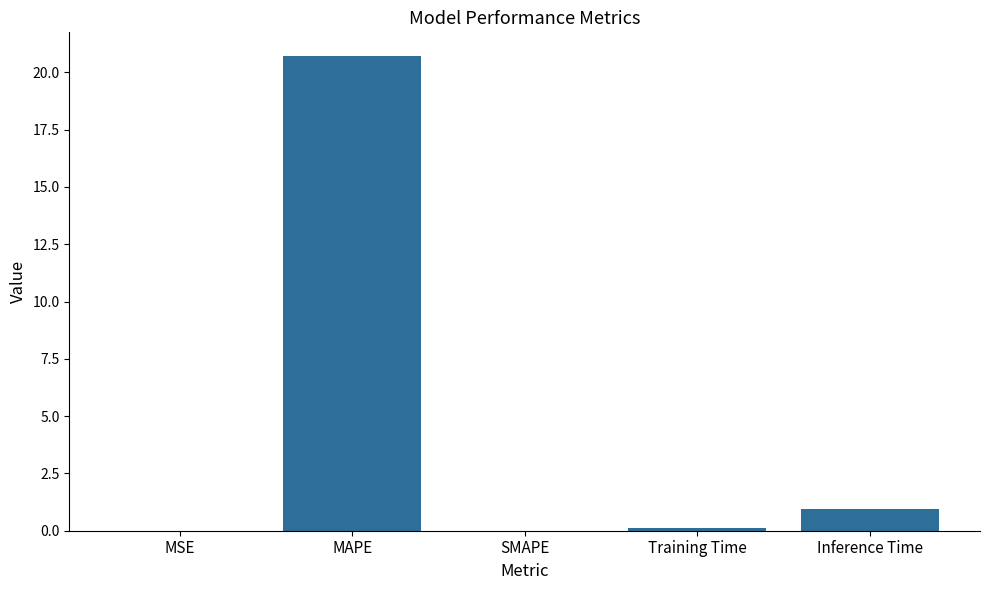

What is the sum of all values?

21.8